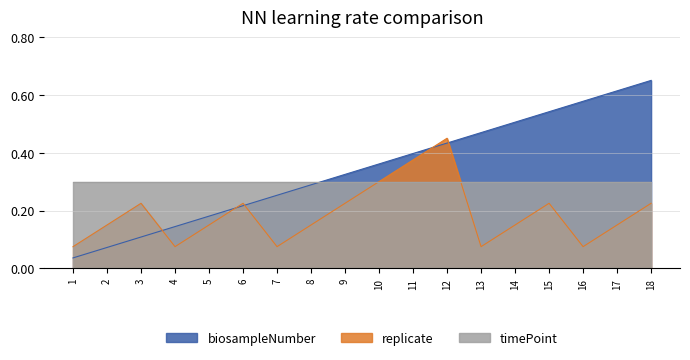

List the labels in order of biosampleNumber value, largest first.

18, 17, 16, 15, 14, 13, 12, 11, 10, 9, 8, 7, 6, 5, 4, 3, 2, 1